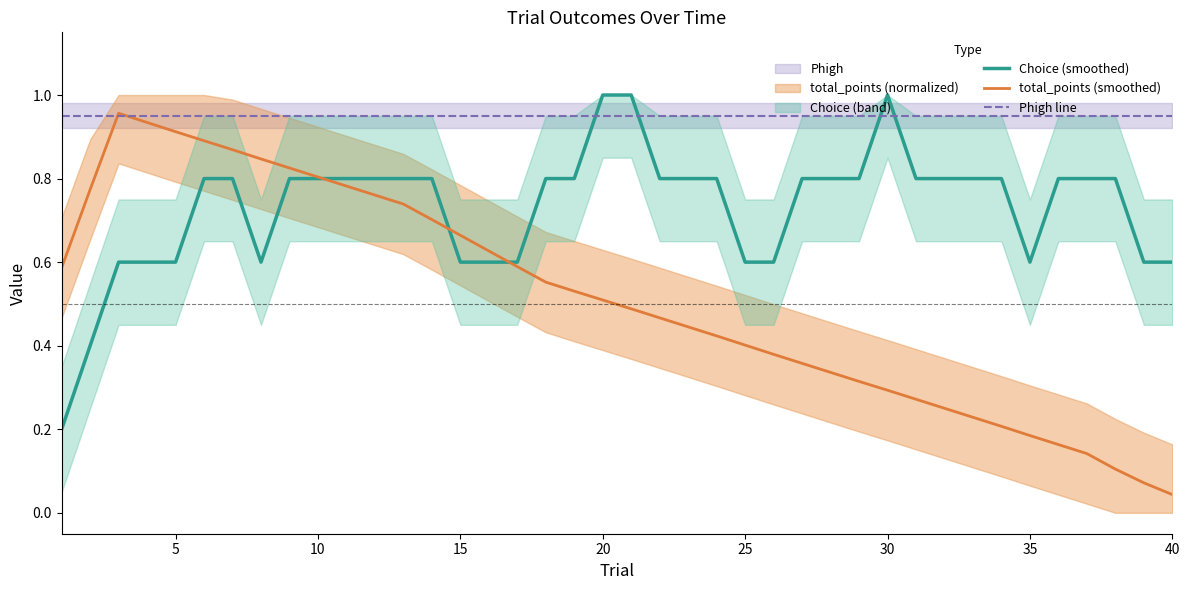

Which series has the largest range (max minus min)?

total_points (smoothed)